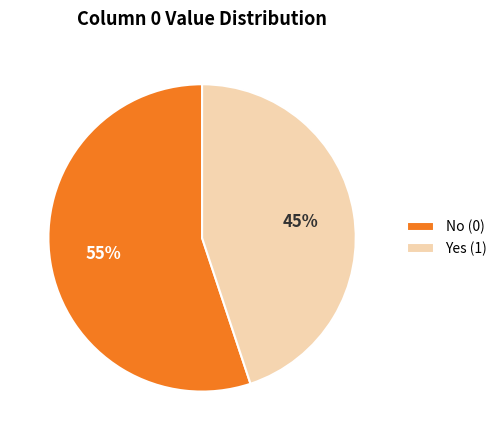

What is the largest slice in the pie chart?

No (0)